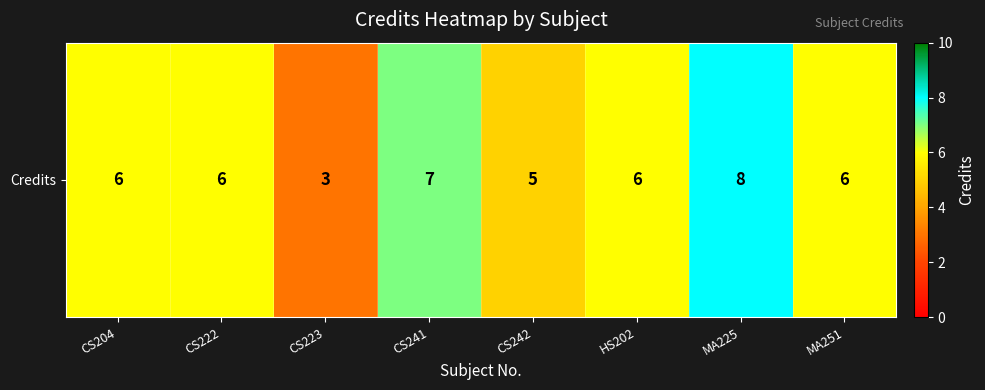

Reading left to right, transcribe all the data shown in this chart.

6	6	3	7	5	6	8	6